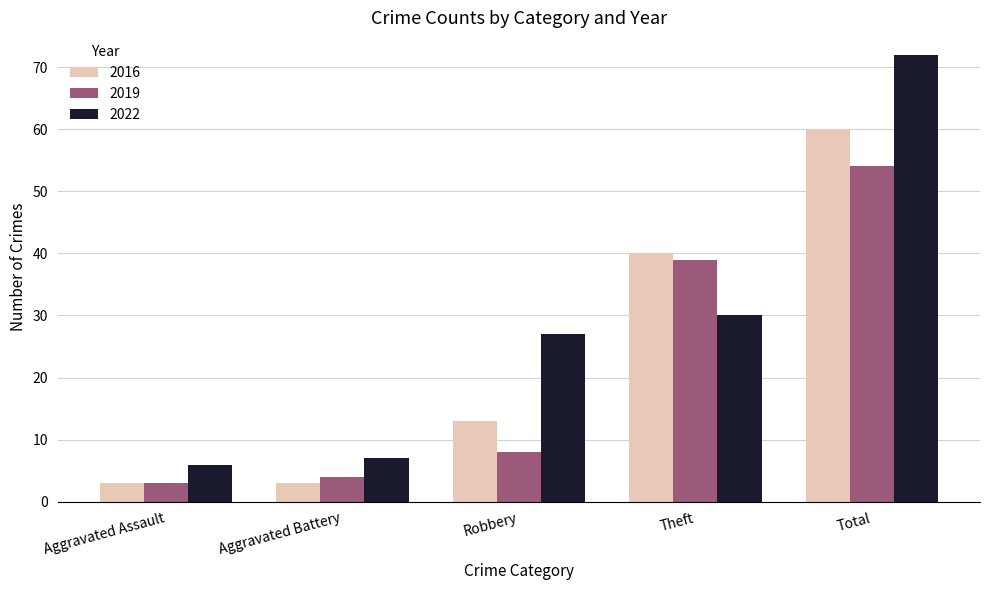

Are the bars grouped side by side (vs. stacked)?

Yes